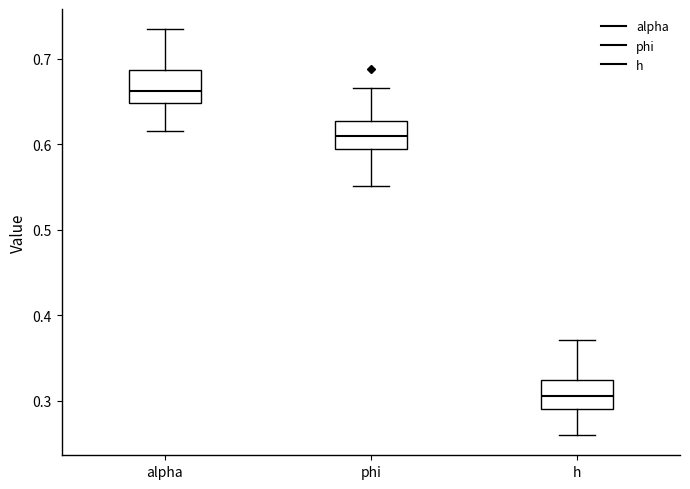

Where is the upper edge of the box for alpha on the y-axis? The values are not printed on the chart, so give them approximately, as read against the axis.

0.69